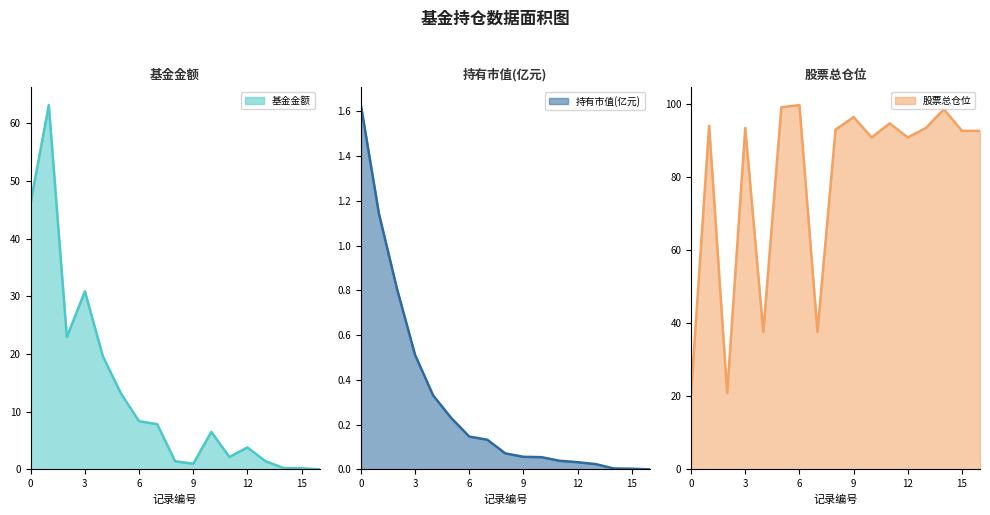

List the labels in order of 基金金额 value, largest first.

1, 0, 3, 2, 4, 5, 6, 7, 10, 12, 11, 13, 8, 9, 14, 15, 16